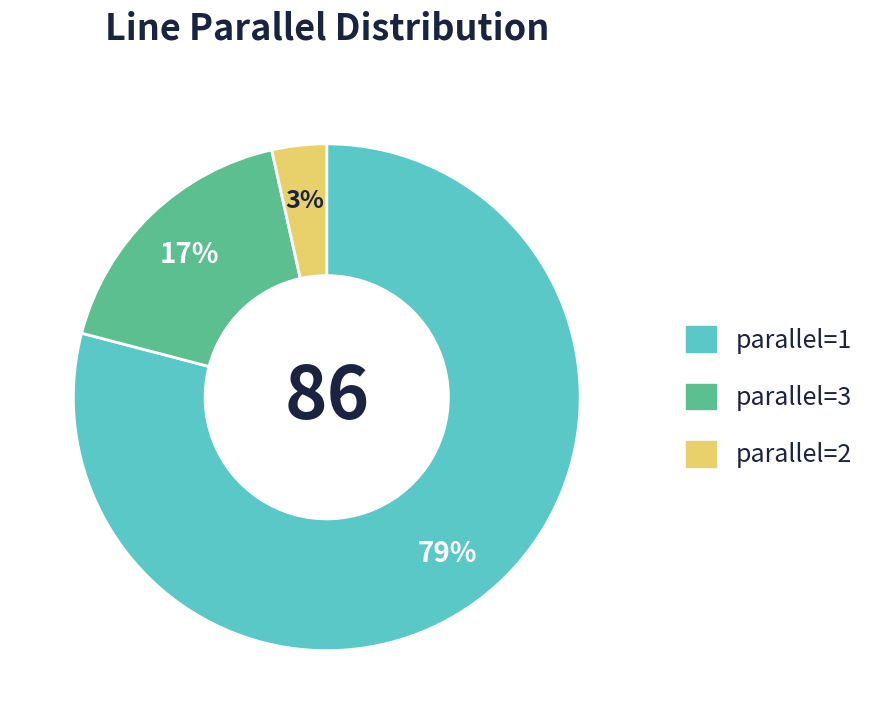

Is there a majority slice in this chart?

Yes